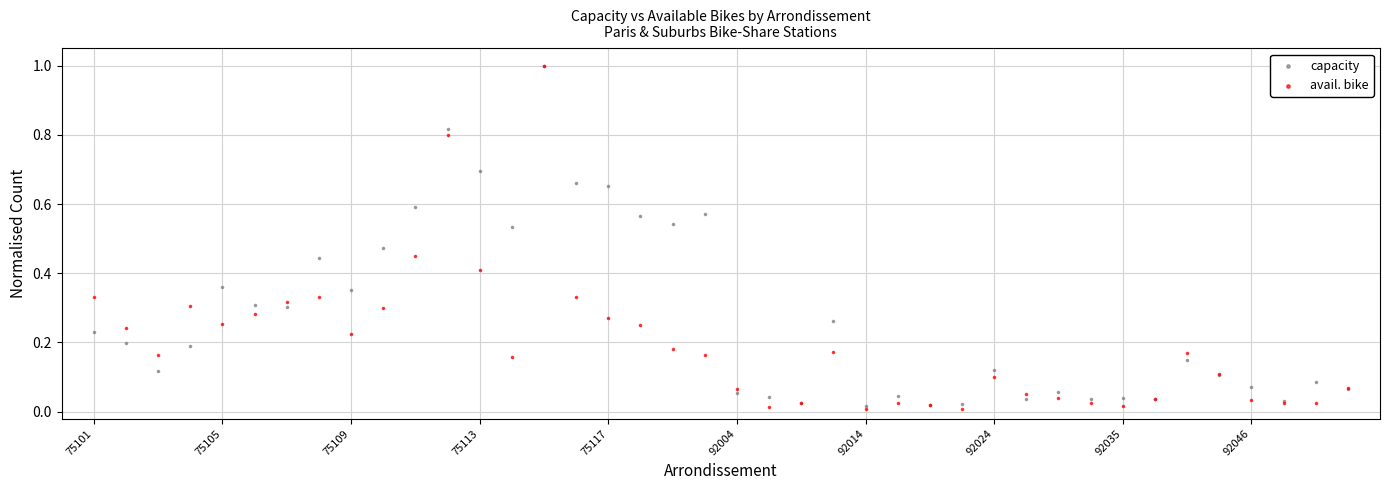

What are all the series names shown in the legend?

capacity, avail. bike